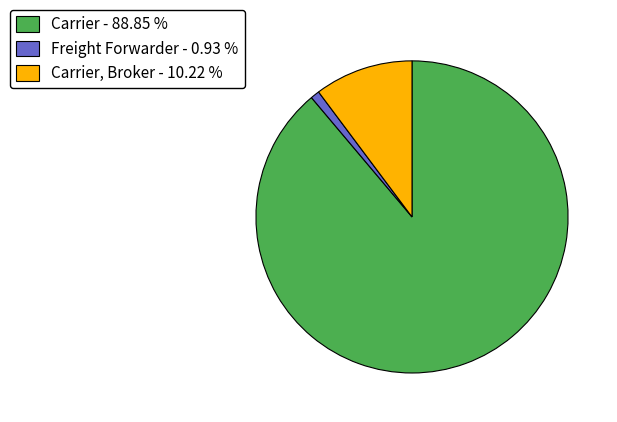

Is there any slice that represents more than half of the pie?

Yes